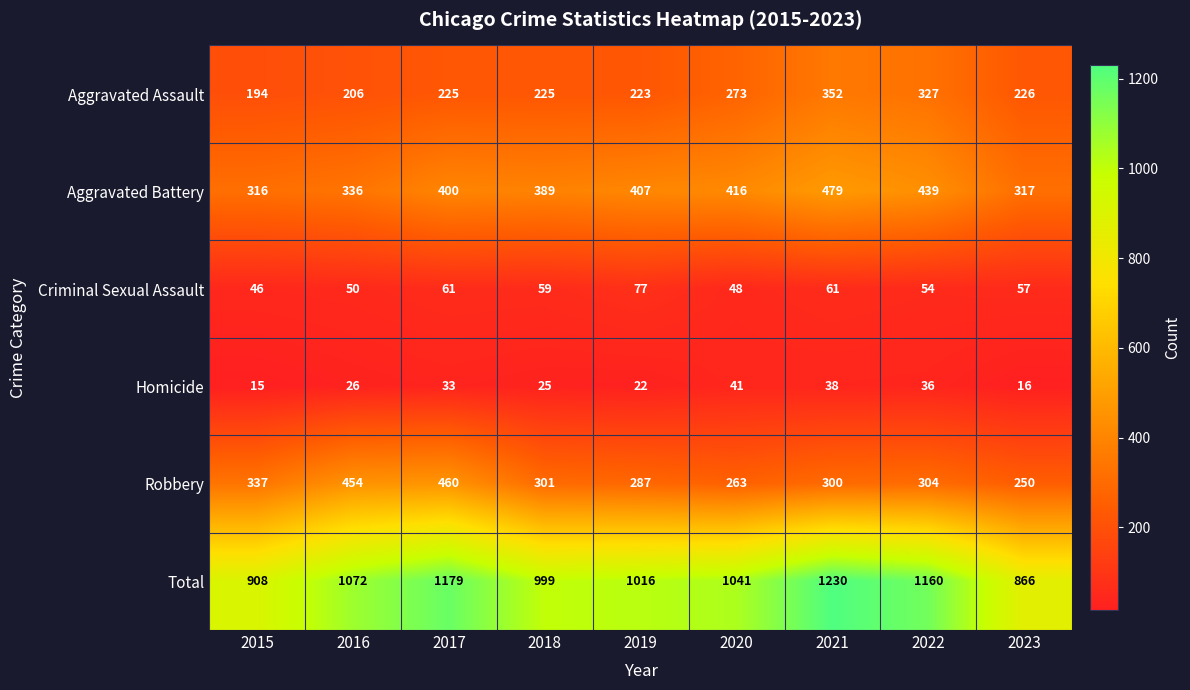

What is the approximate value of Robbery at 2017?

460